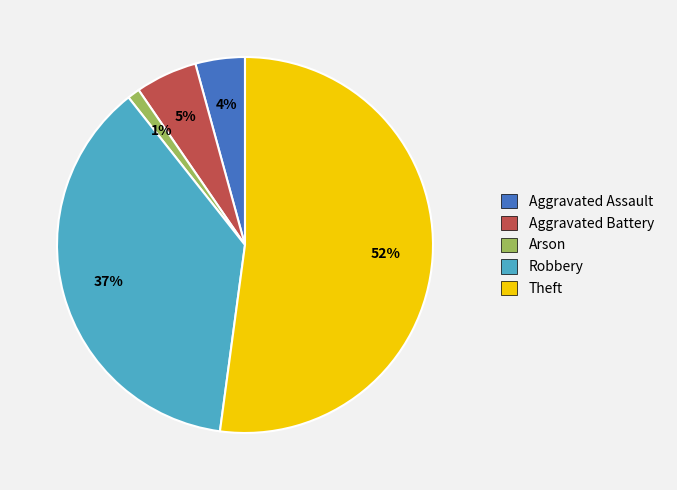

What is the ratio of the value at Theft to the value at Robbery?

1.4